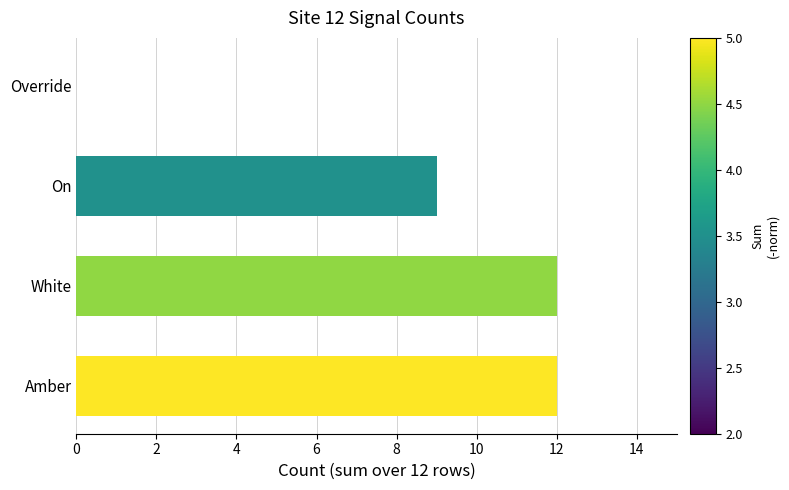

What is the value of the 2nd bar from the left?

12